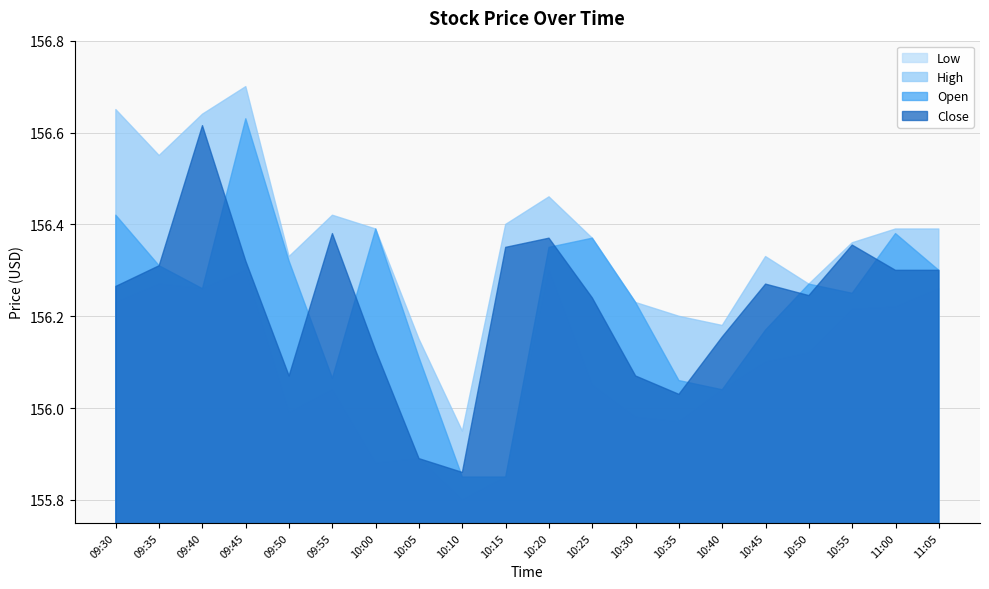

What is the difference between the maximum and second lowest values in the Open series?

0.8